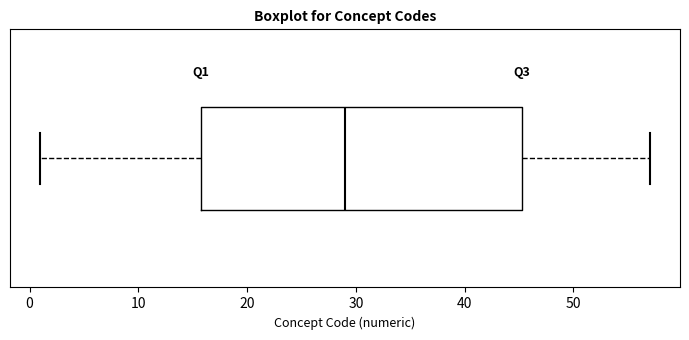

Where does the right whisker of the box end on the x-axis? The values are not printed on the chart, so give them approximately, as read against the axis.

57